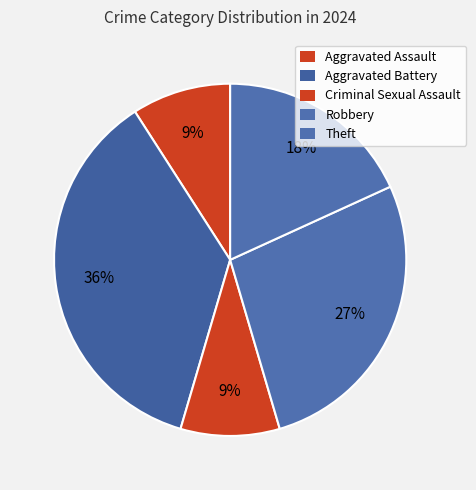

Is Robbery the majority of the pie?

No